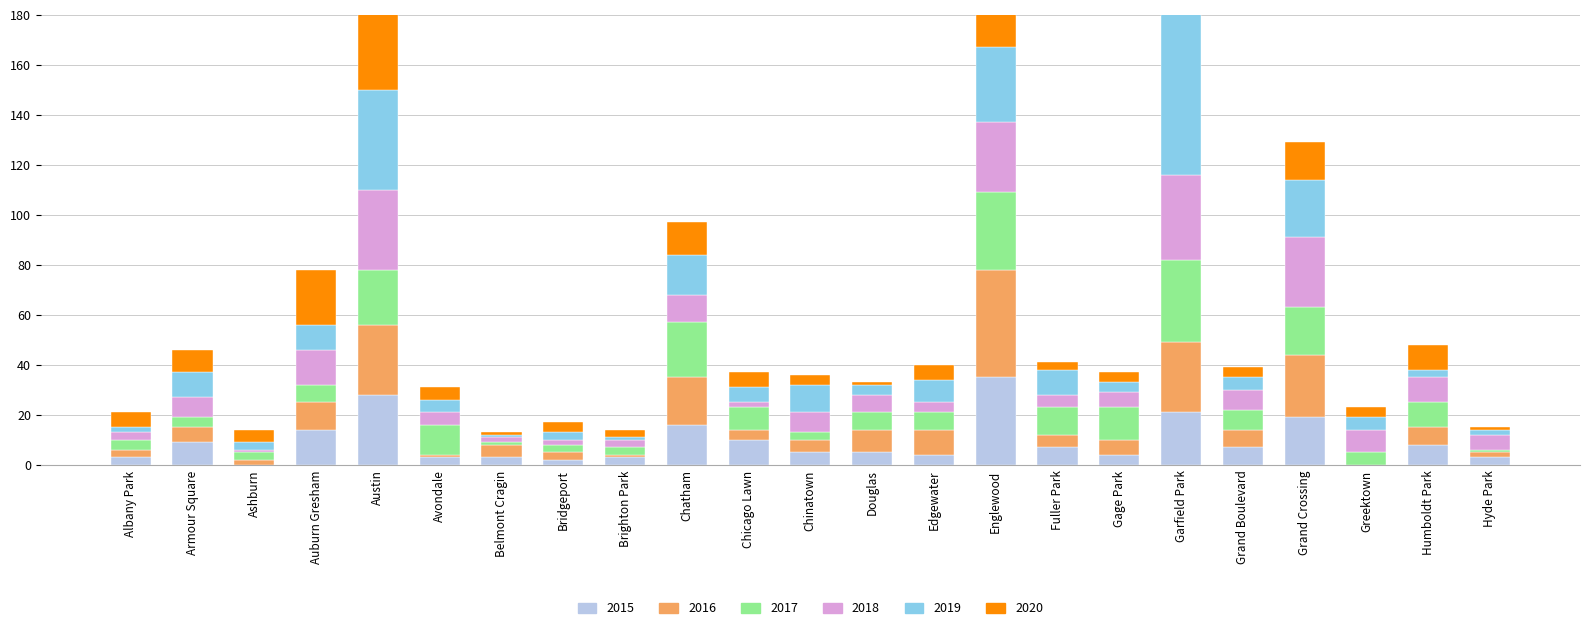

What position from the right is Greektown?

3